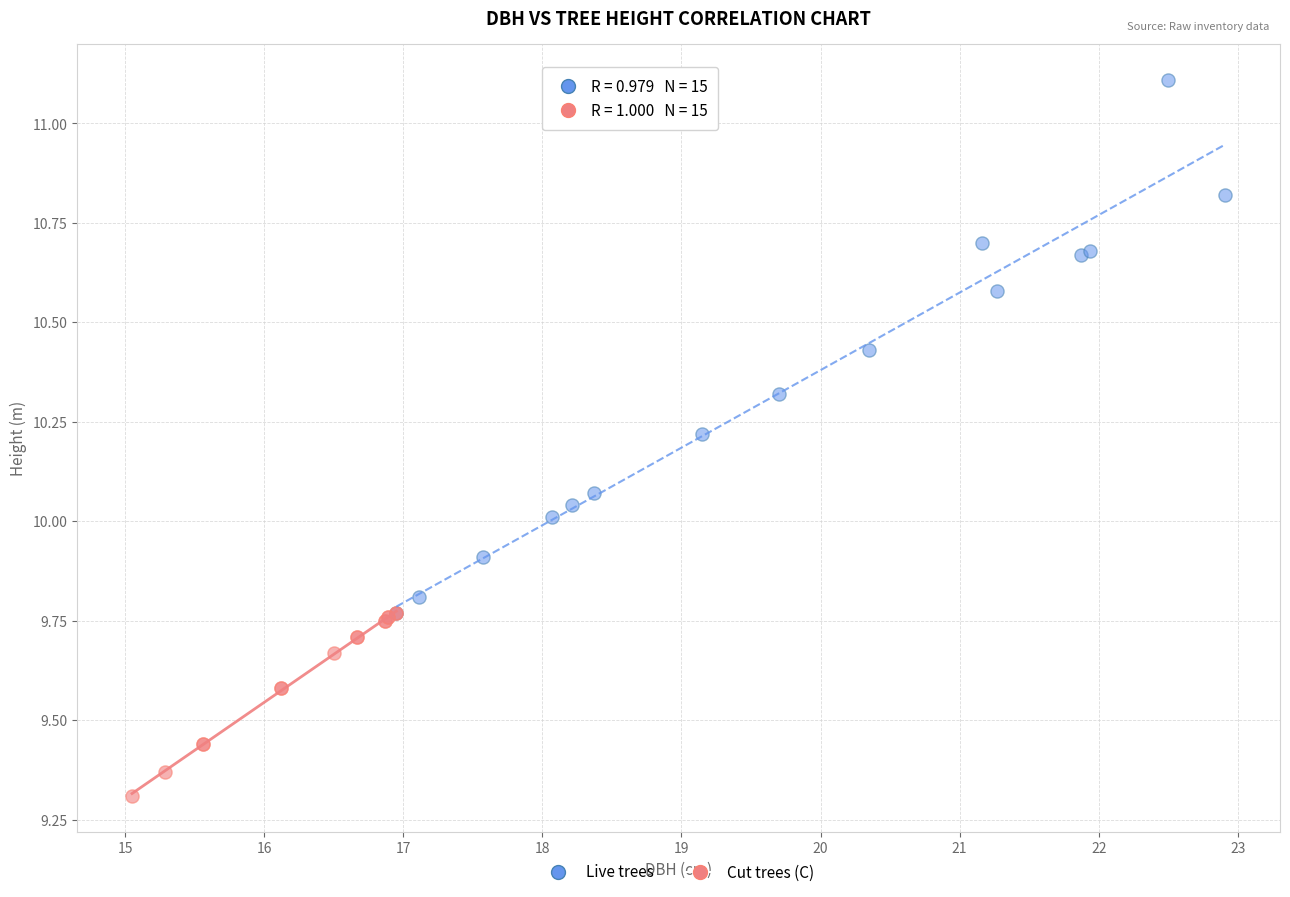

Which series contains the highest Y value?

Live trees